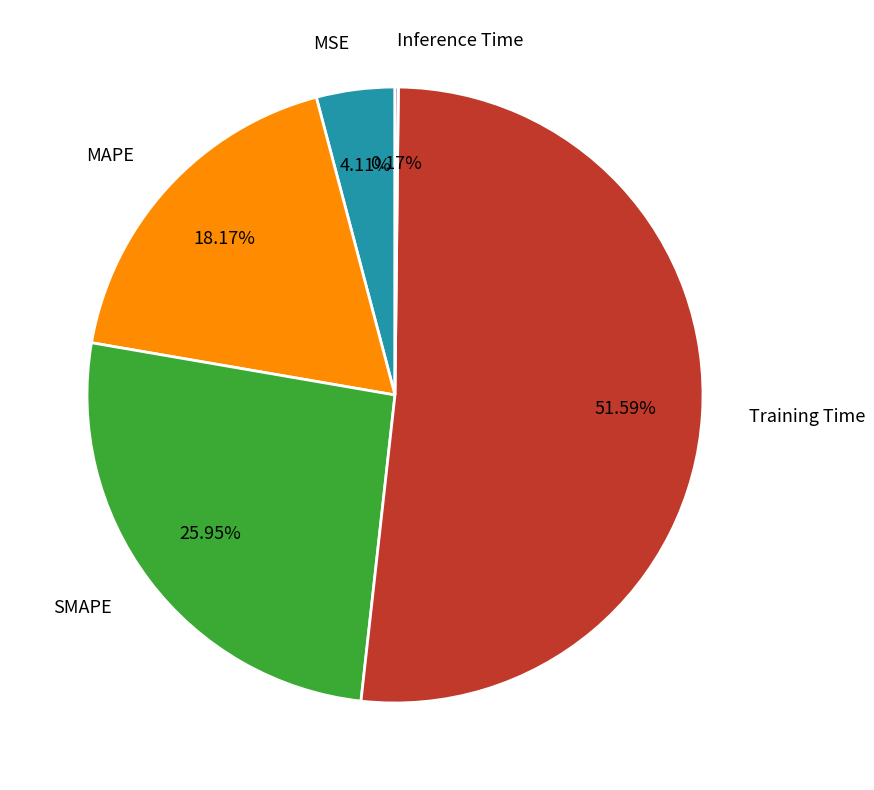

Does Training Time account for over 50% of the chart?

Yes